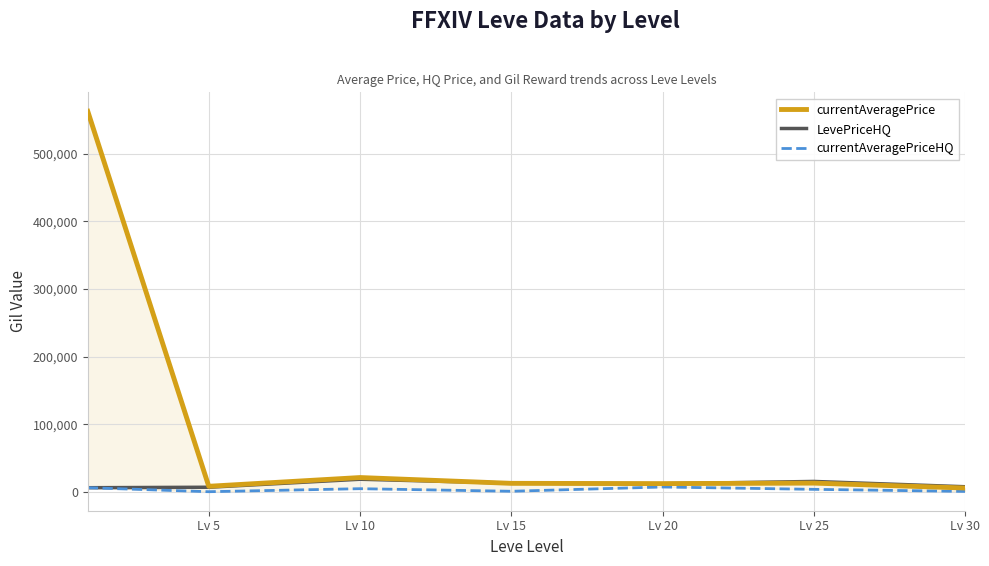

List the series in order of their peak value, highest first.

currentAveragePrice, LevePriceHQ, currentAveragePriceHQ